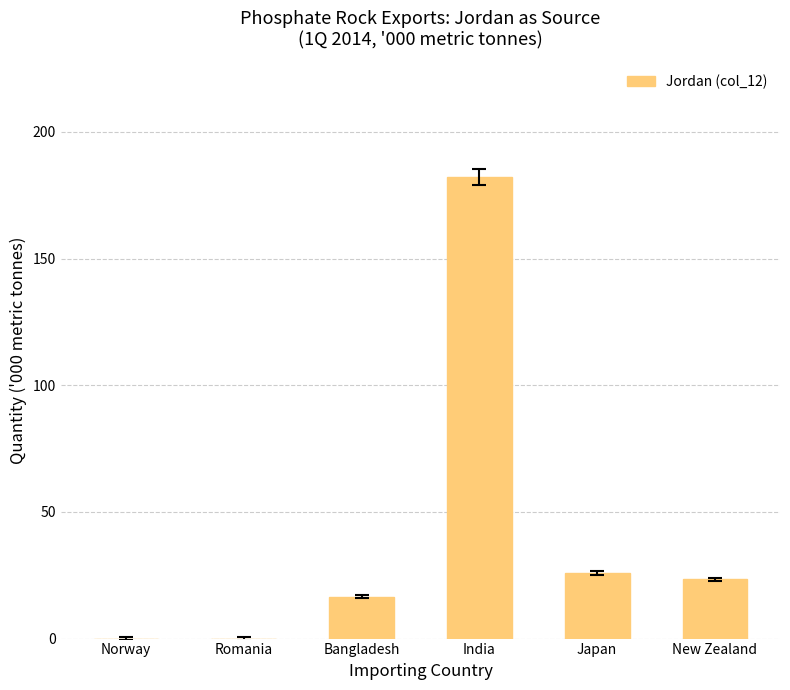

Reading left to right, what are all the values shown in this chart?

0.0	0.0	16.5	182.2	25.8	23.4